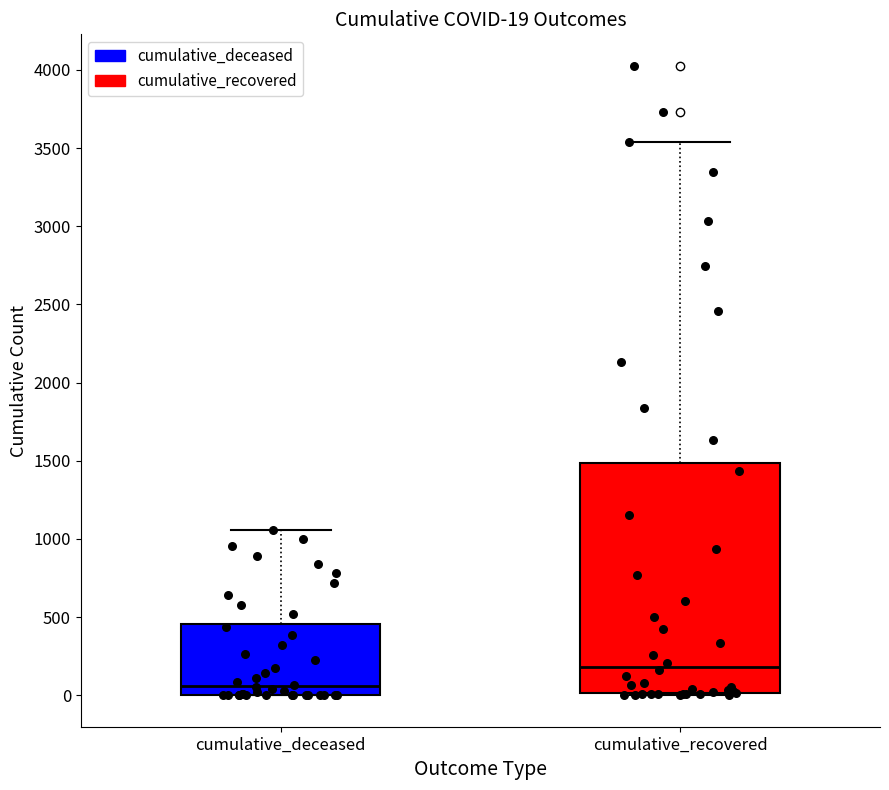

Which box is the tallest, from its lower edge to its upper edge?

cumulative_recovered